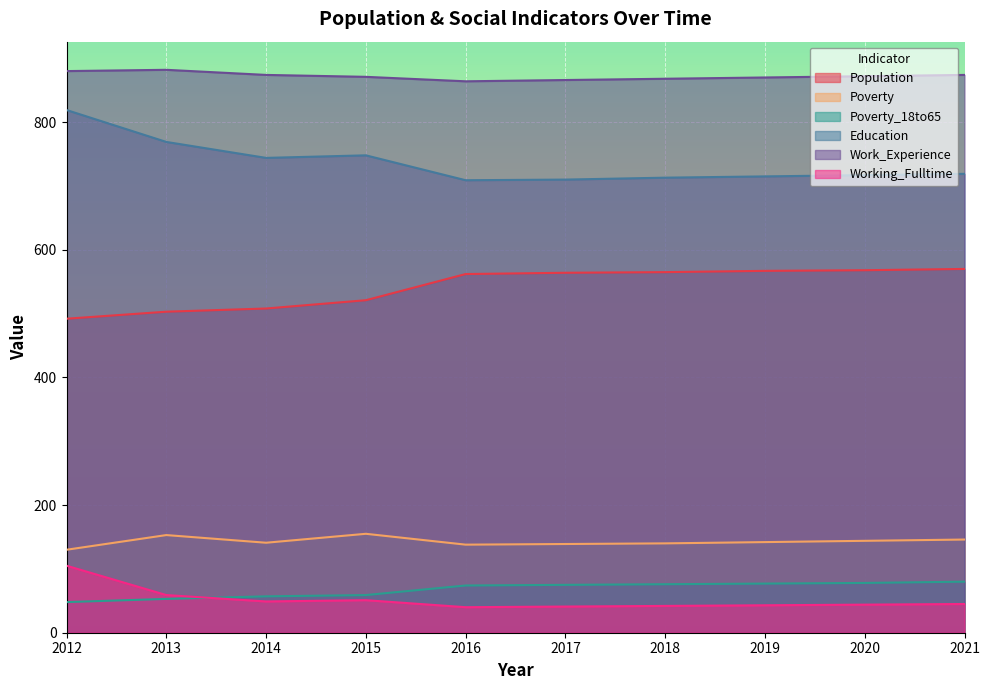

True or false: Working_Fulltime has more than 2 points higher than both neighbors.

False